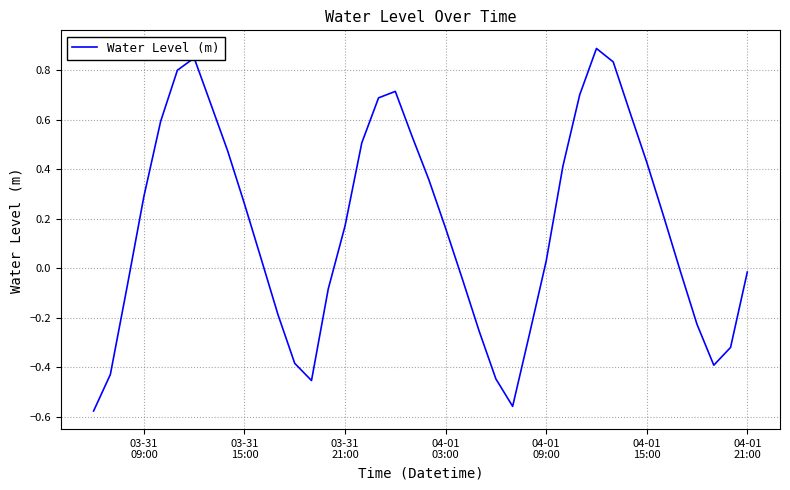

What is the difference between the maximum and minimum values?

1.5